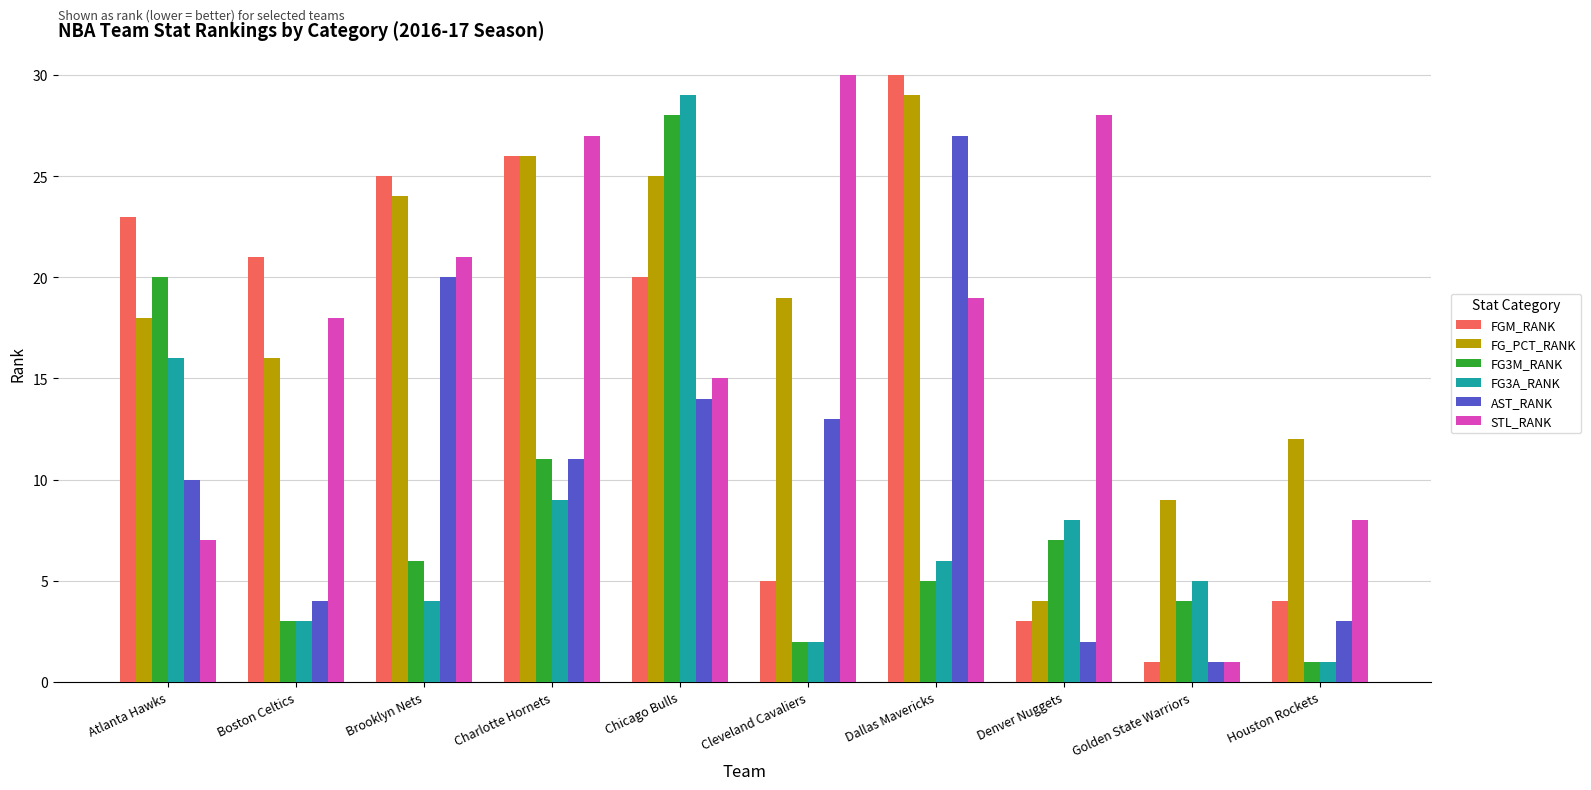

What is the label of the 10th bar from the right?

Atlanta Hawks